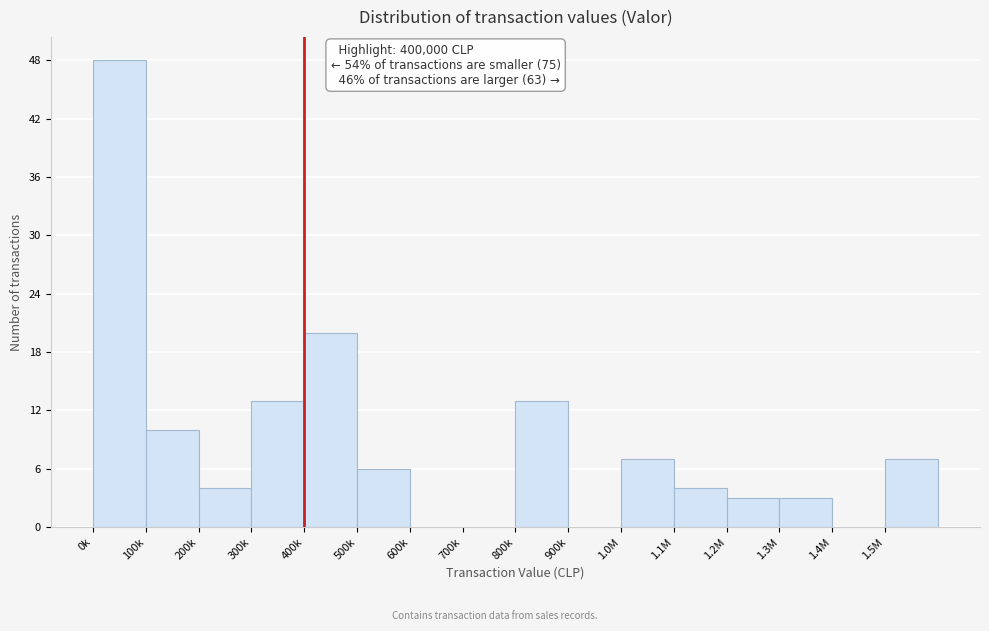

Reading left to right, list all the values displayed in this chart.

0k=48	100k=10	200k=4	300k=13	400k=20	500k=6	600k=0	700k=0	800k=13	900k=0	1.0M=7	1.1M=4	1.2M=3	1.3M=3	1.4M=0	1.5M=7